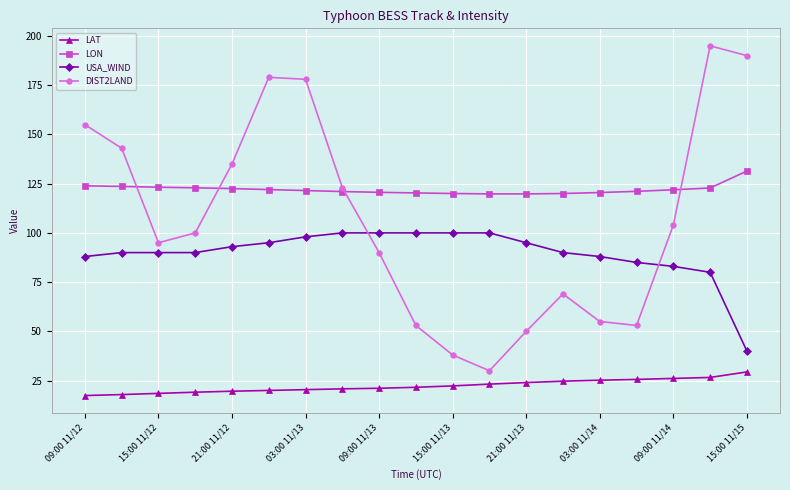

What is the value of the DIST2LAND point at the 11th from the left?

38.0